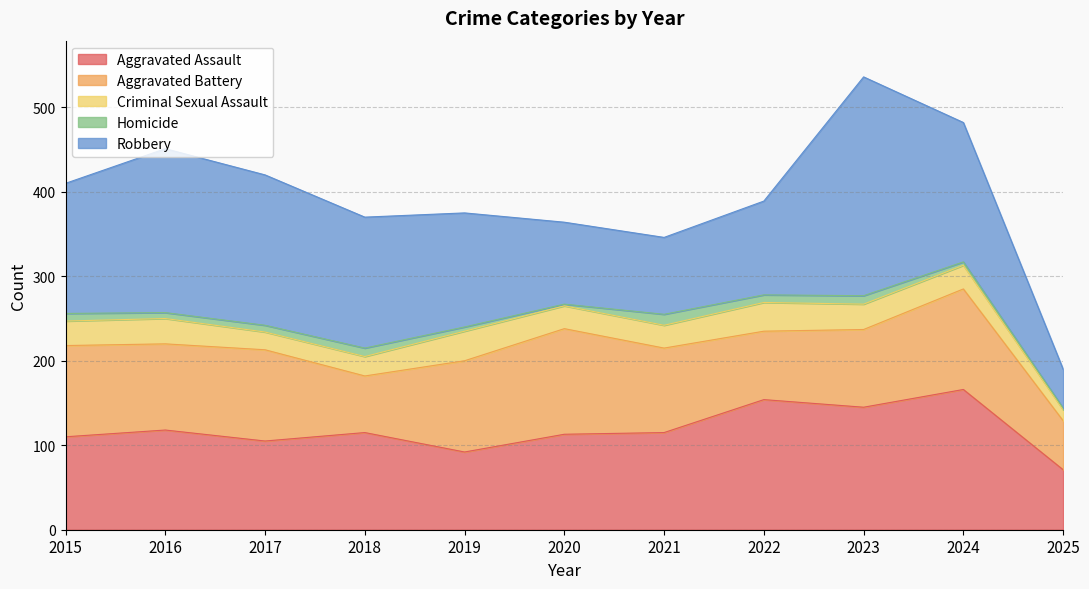

What value does the Aggravated Battery series have at 2024, to the nearest 5?

120